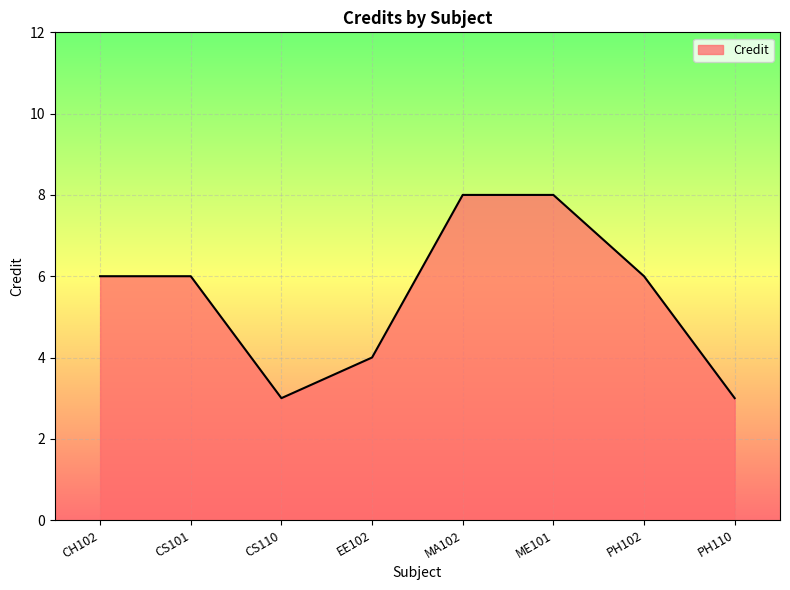

What is the smallest value displayed?

3